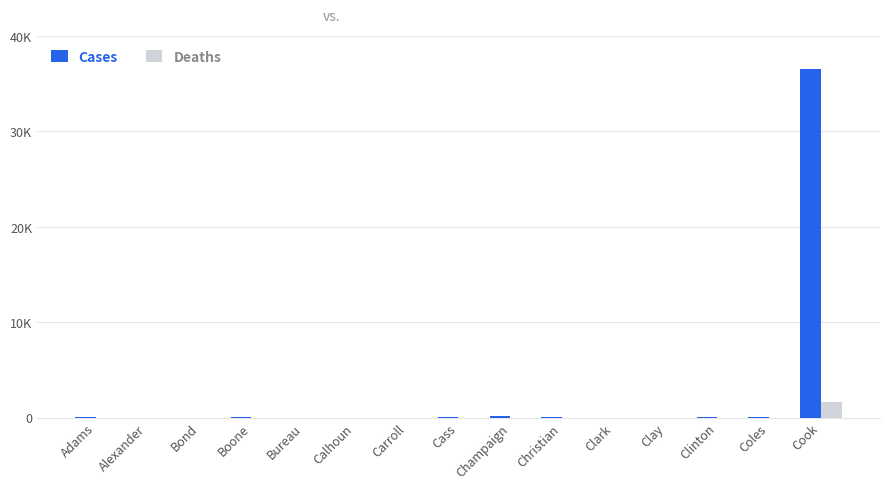

Which series changed the most between Boone and Bureau?

Cases